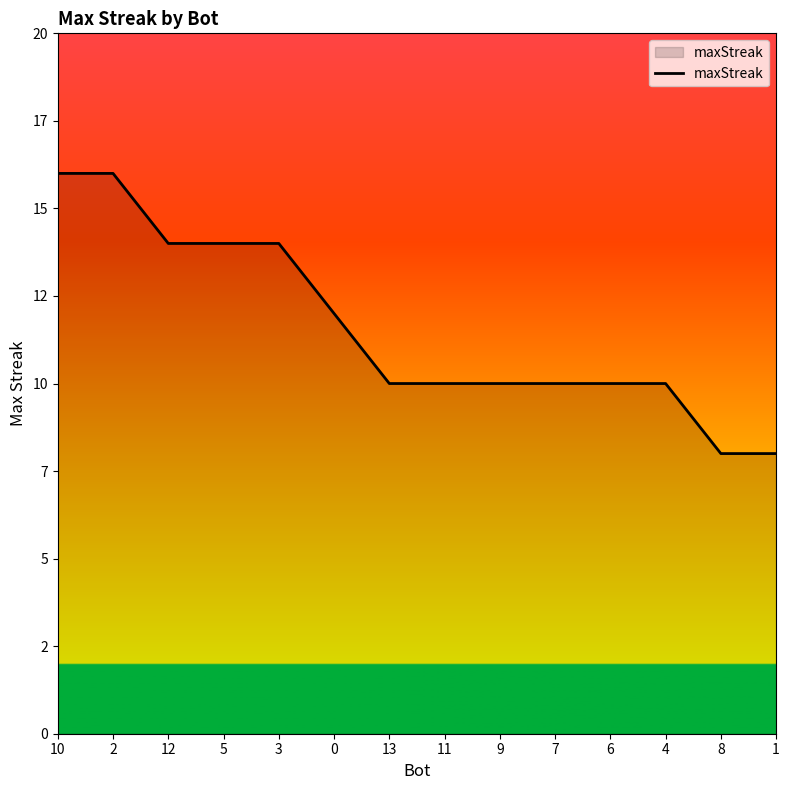

How many values are between 10 and 14?

10